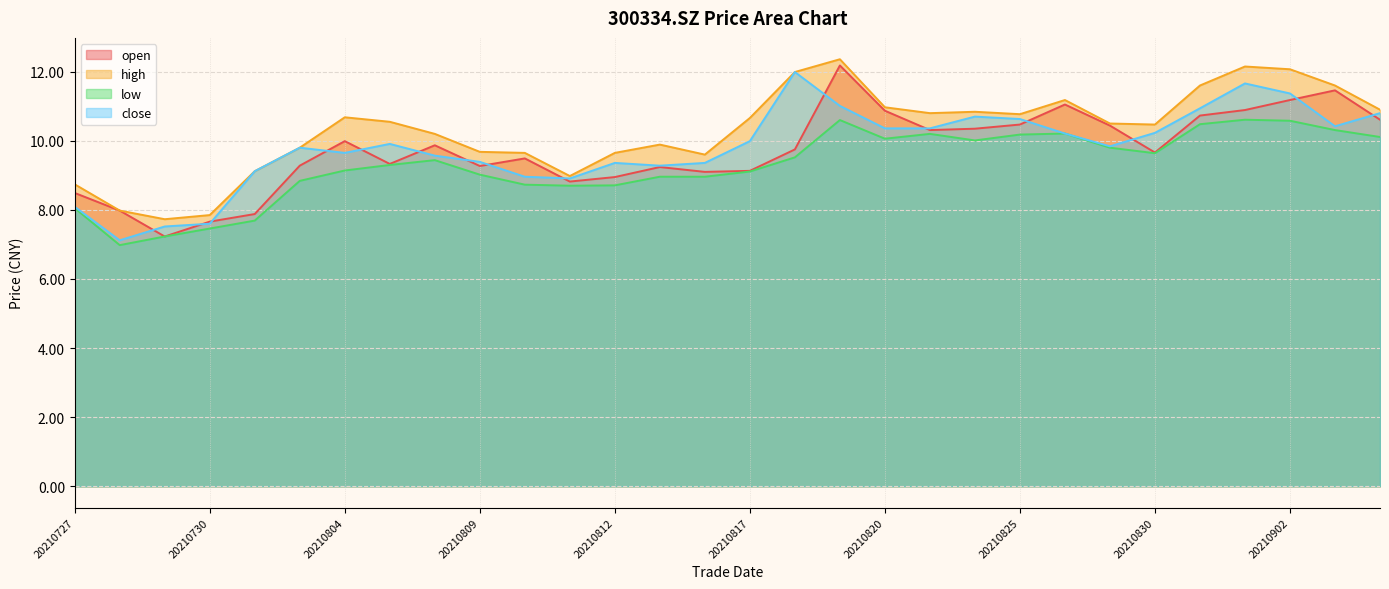

Rank the series by their maximum value, from lowest to highest.

low, close, open, high